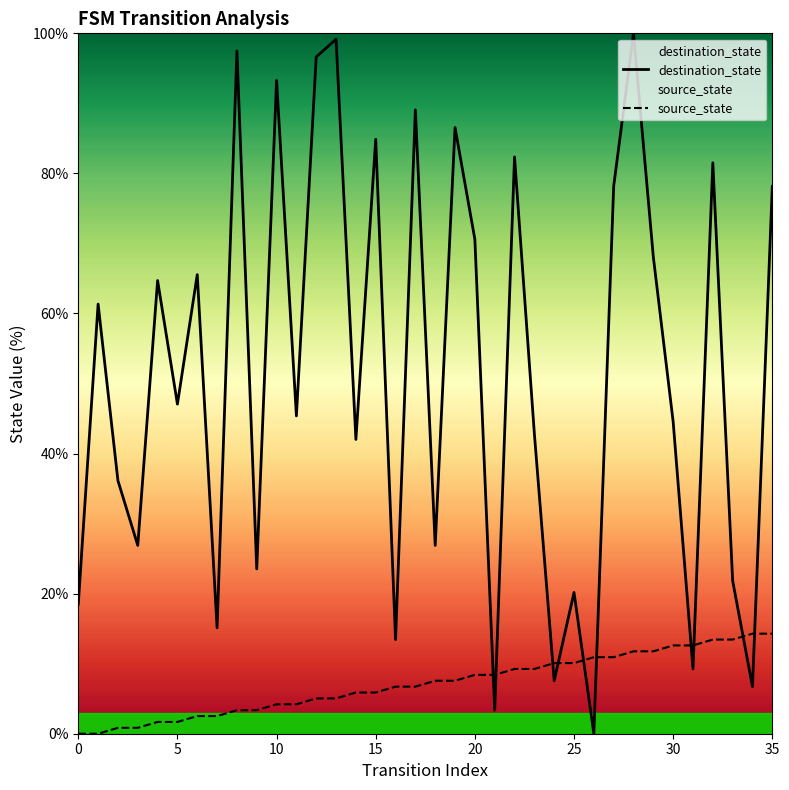

What is the total value across all series at 25?

30.3